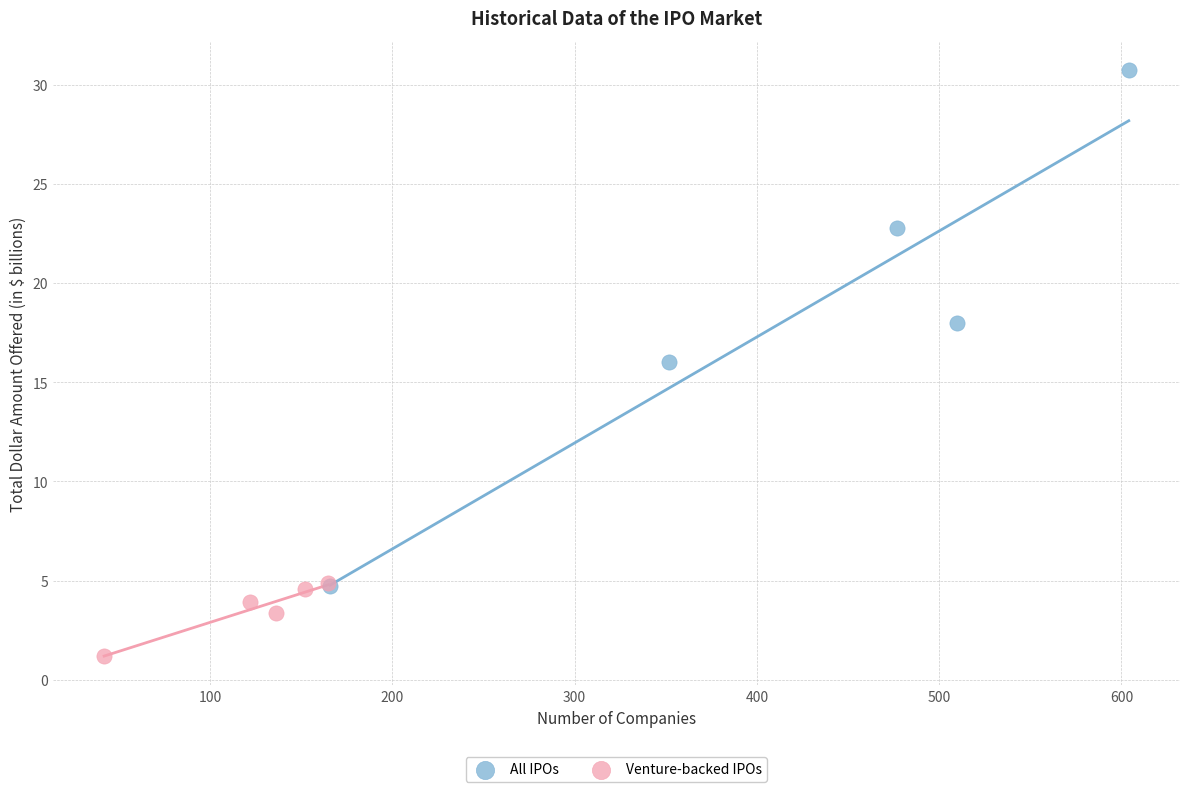

Which series contains the highest Y value?

All IPOs